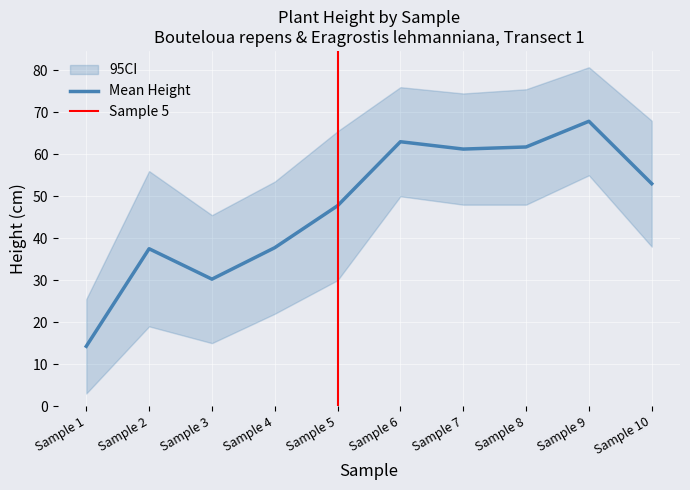

What is the difference between the maximum and minimum values in the Height Upper series?

55.2